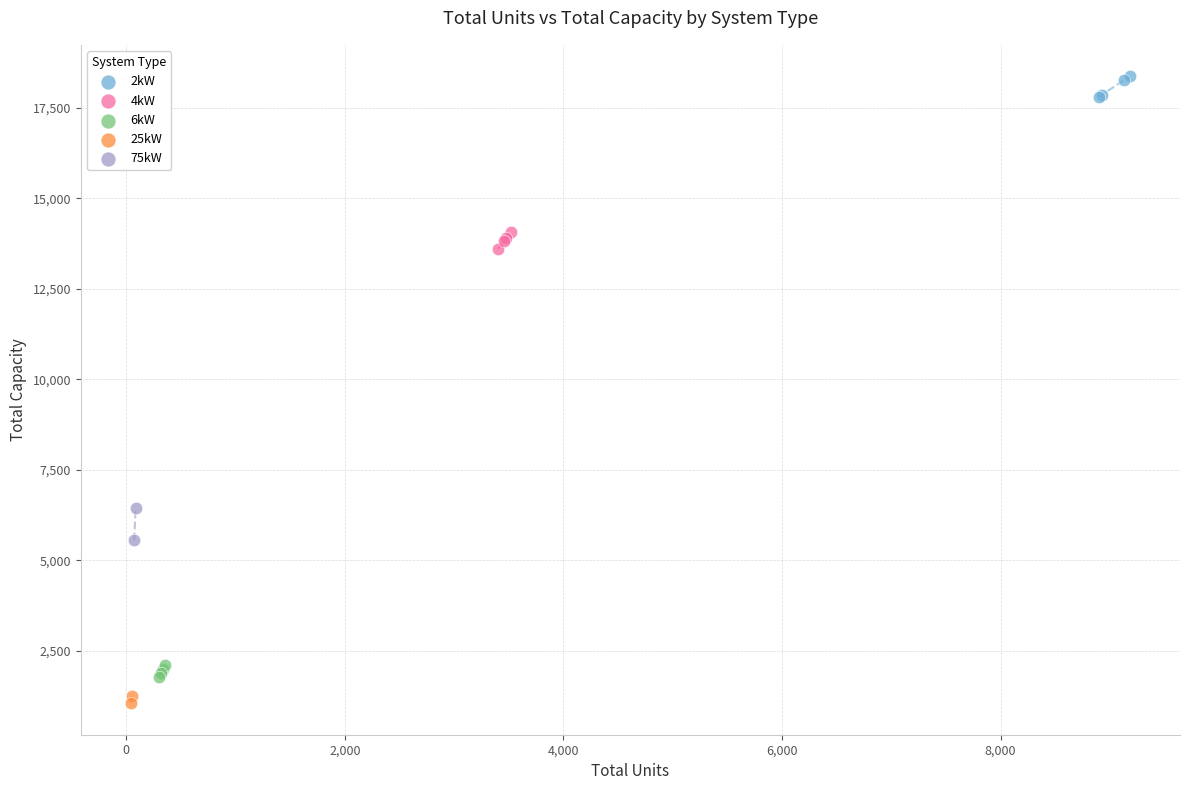

Which series contains the lowest Y value?

25kW